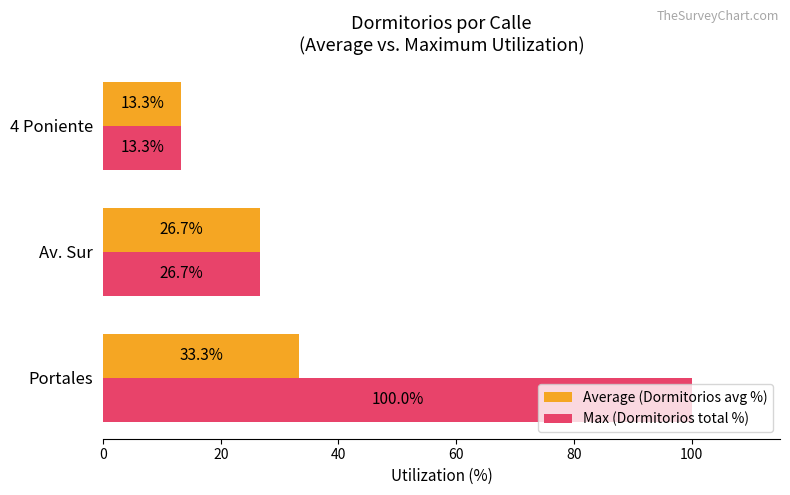

Is it true that Max (Dormitorios total %) equals 7.6 at 4 Poniente?

False